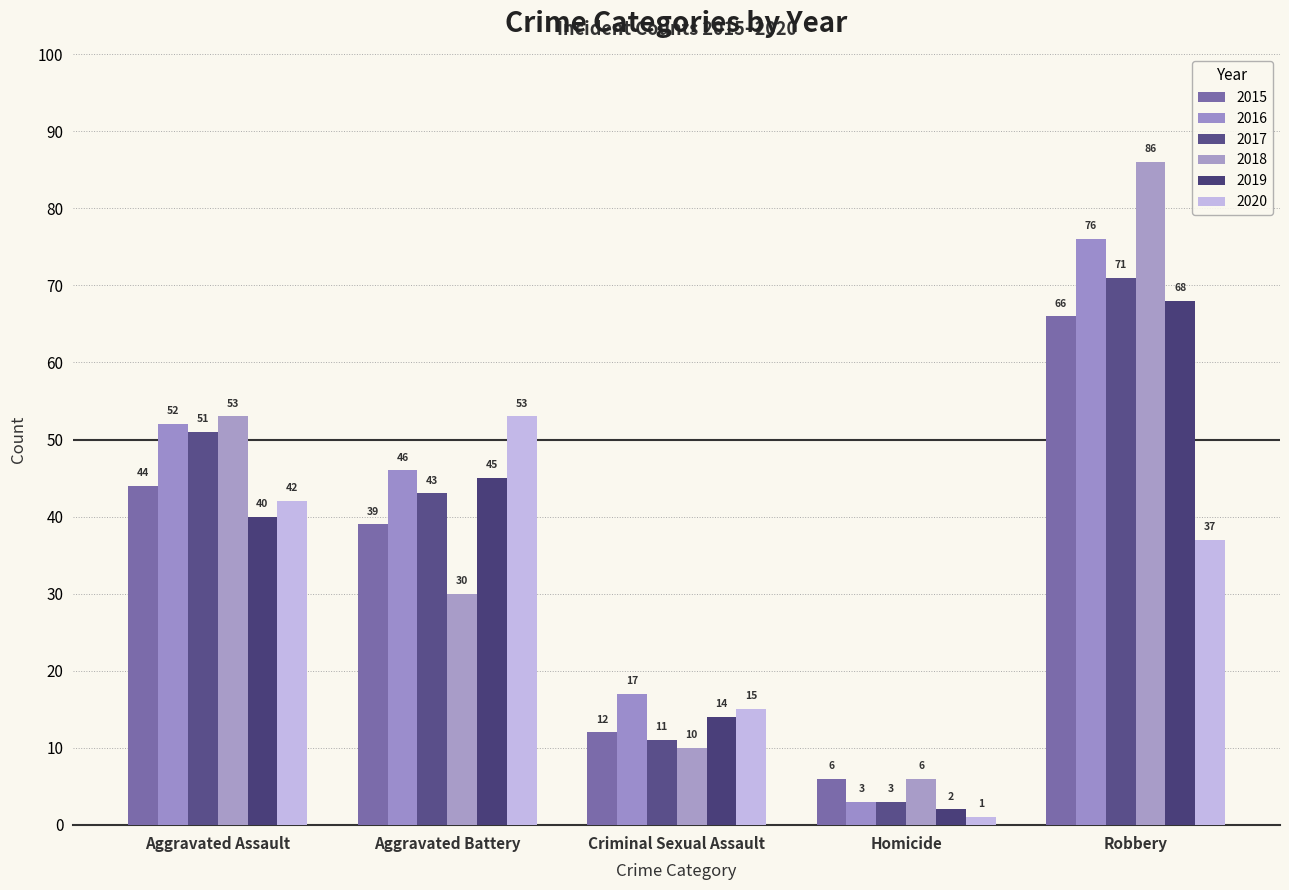

True or false: 2015 has a value of 4 at Criminal Sexual Assault.

False